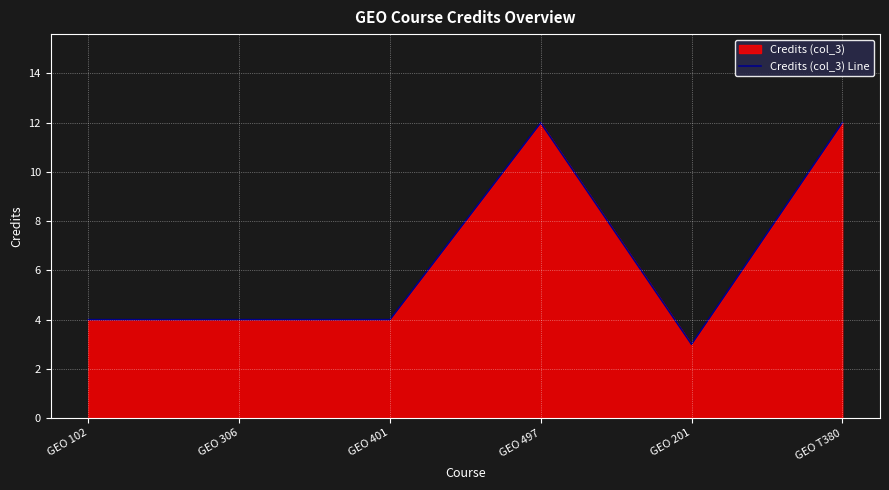

True or false: the data shows 4 at GEO 306.

True